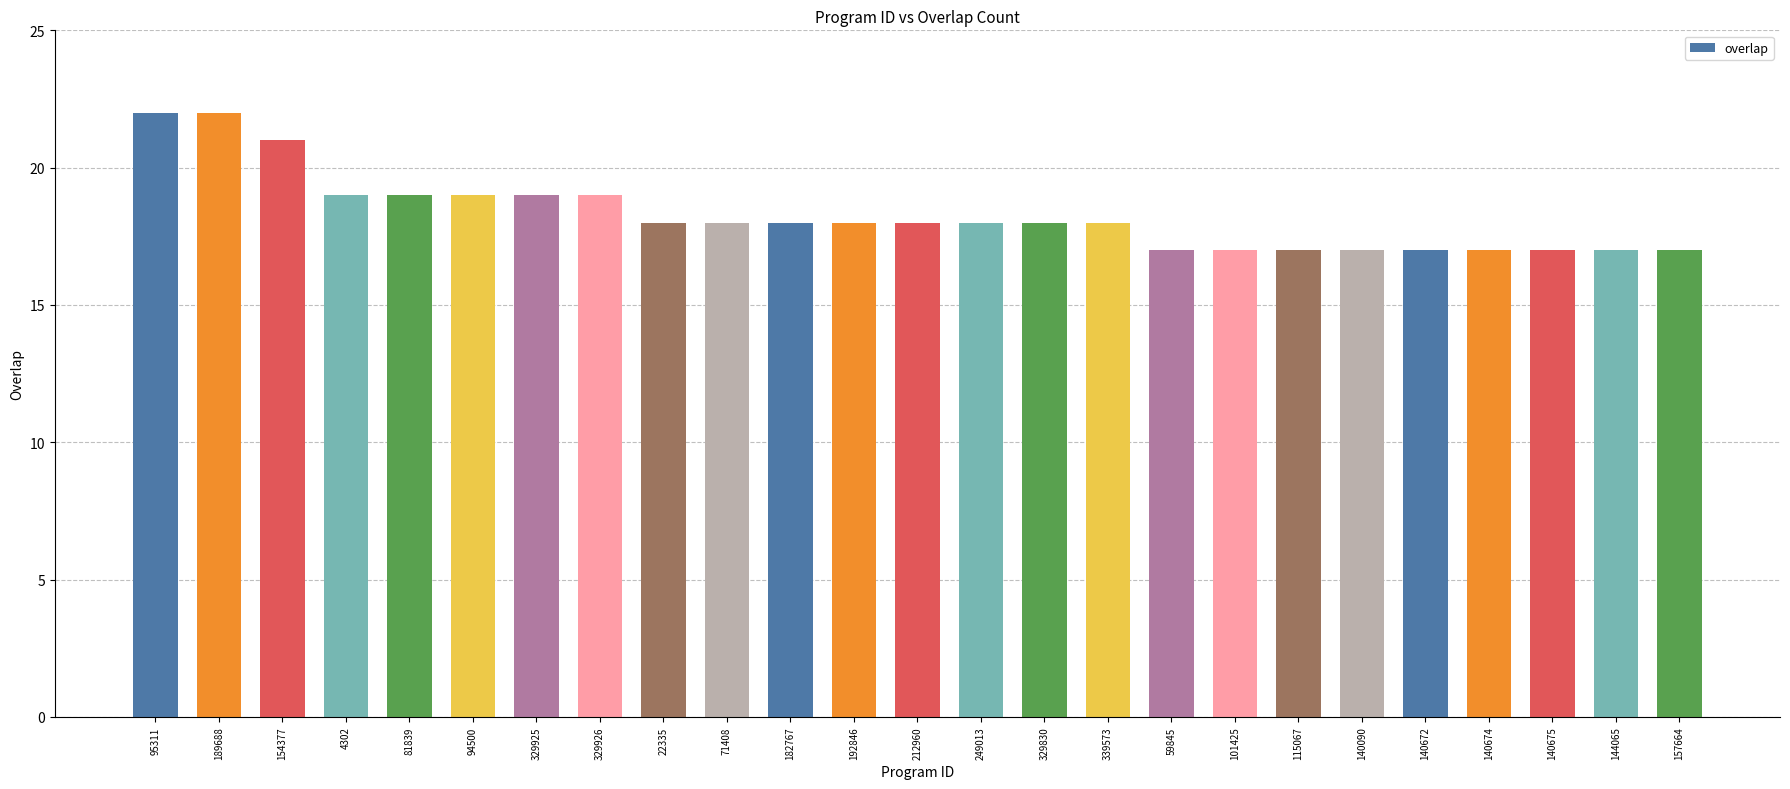

At which label does the data first exceed 18?

95311